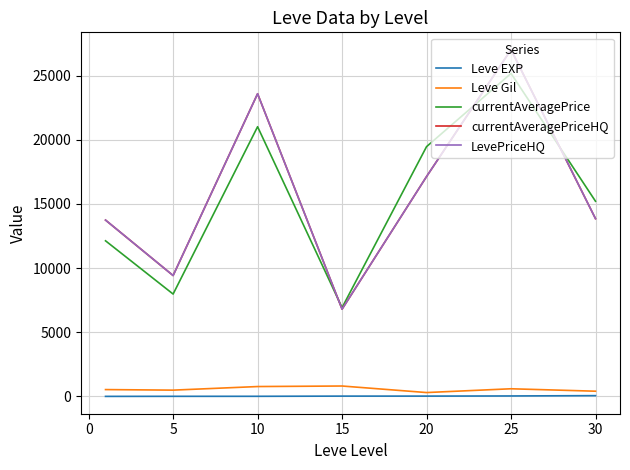

Does the chart display data point markers on the line(s)?

No